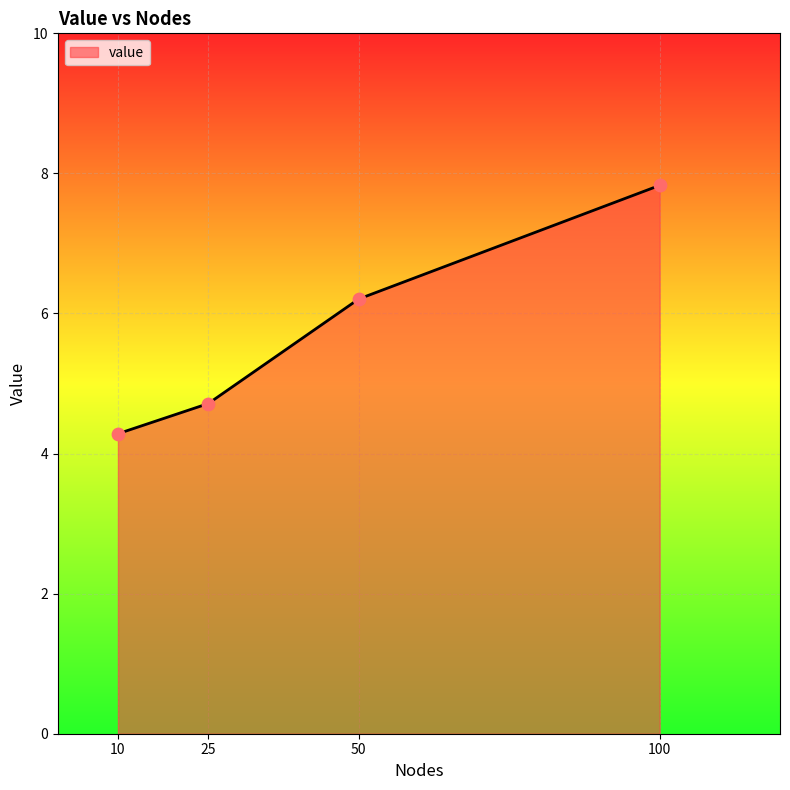

Which has a higher value, 10 or 25?

25